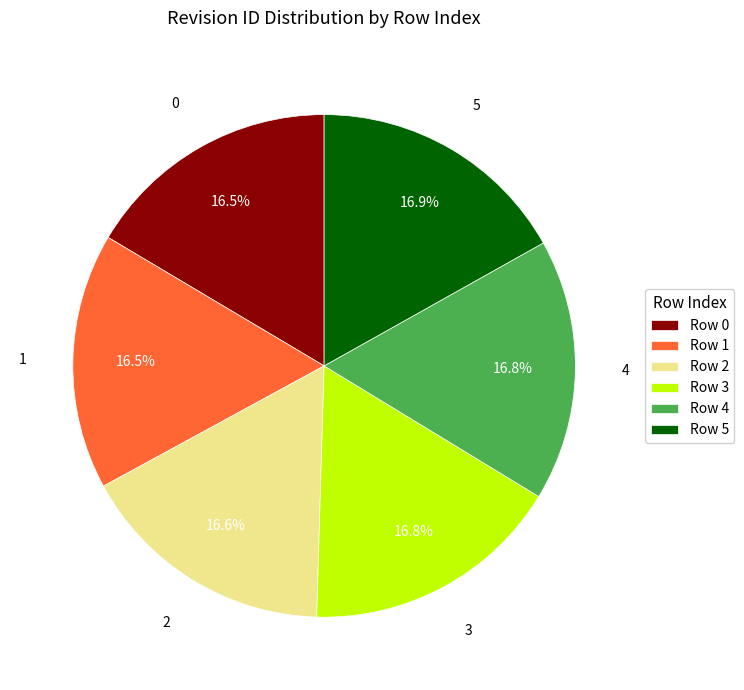

Does 0 represent more than half of the total?

No